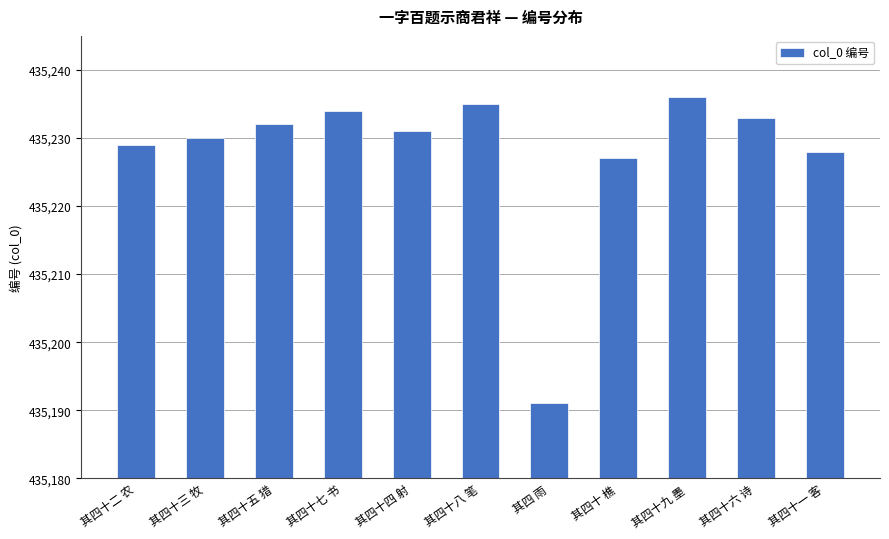

Are the bars horizontal?

No